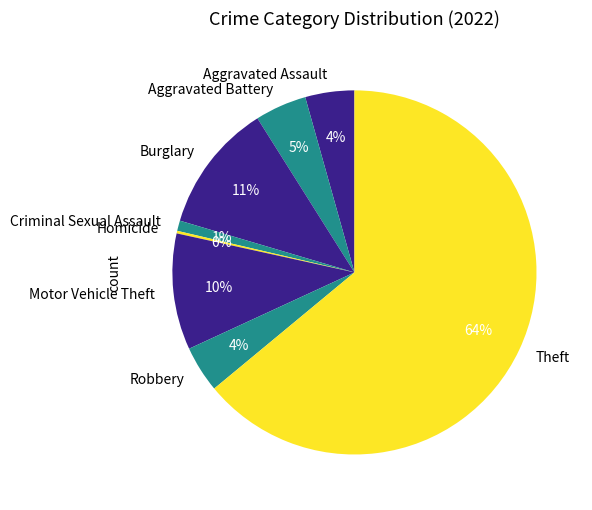

Is the sum of Aggravated Assault and Robbery greater than half?

No